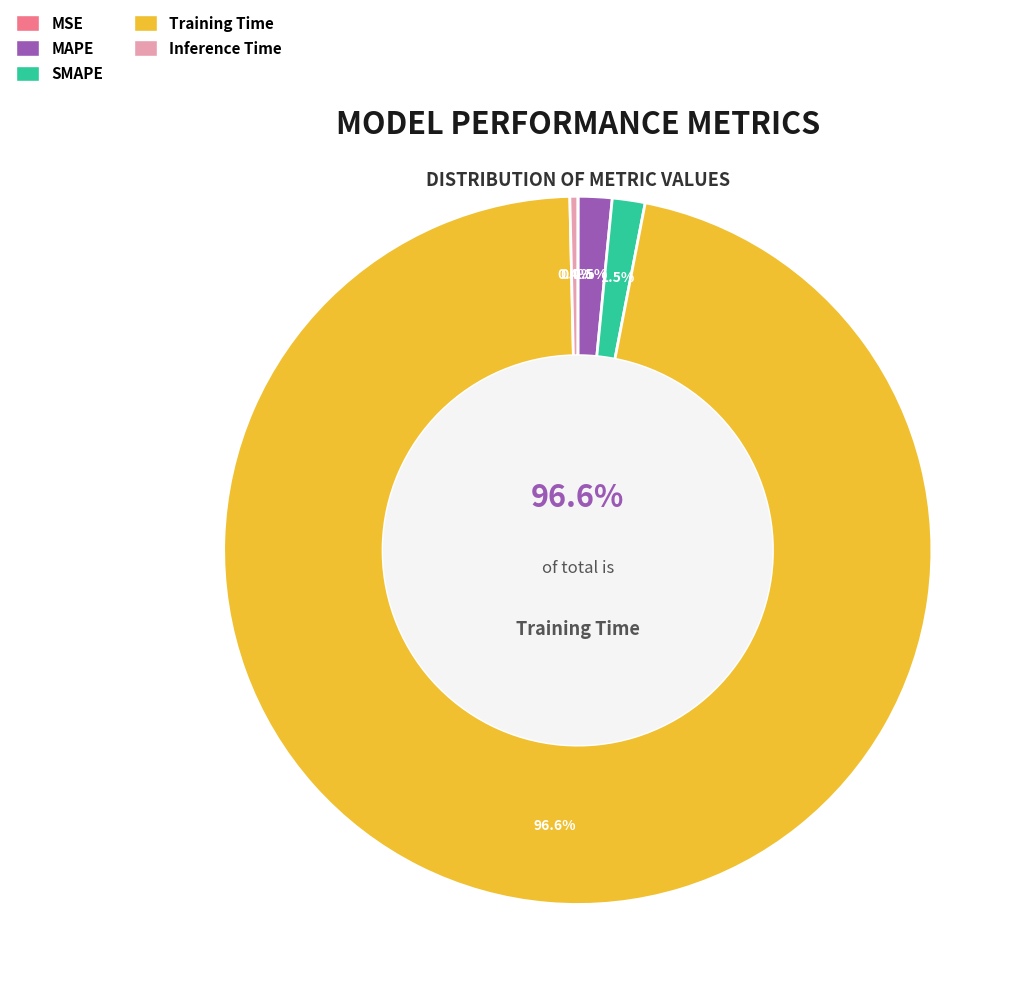

Combined, what portion of the pie is Training Time and MSE?

96.6%